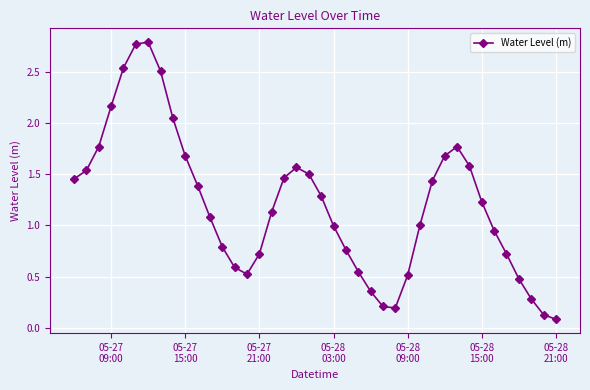

What is the value of the 21st point from the left?

1.3